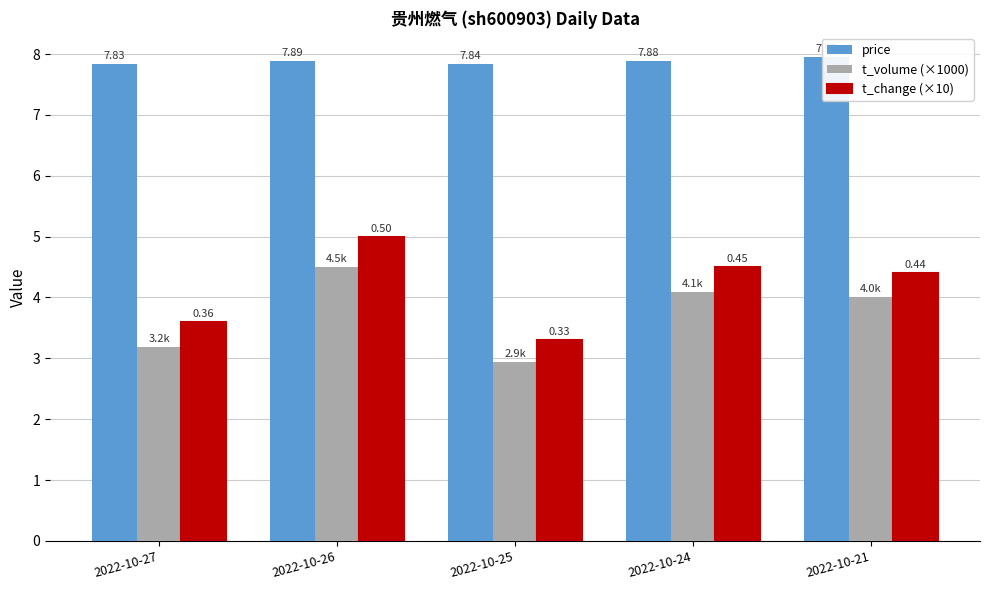

At which label is t_change (×10) closest to 4?

2022-10-27